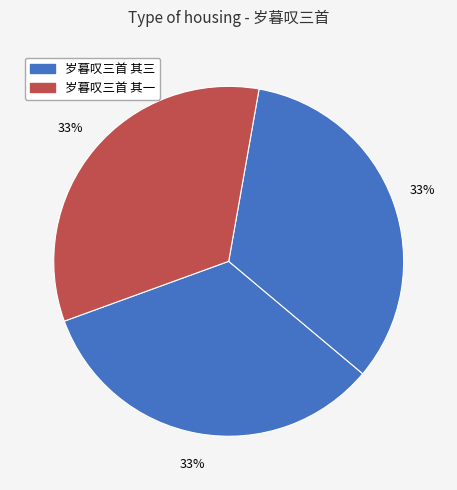

How many segments does this pie chart have?

3